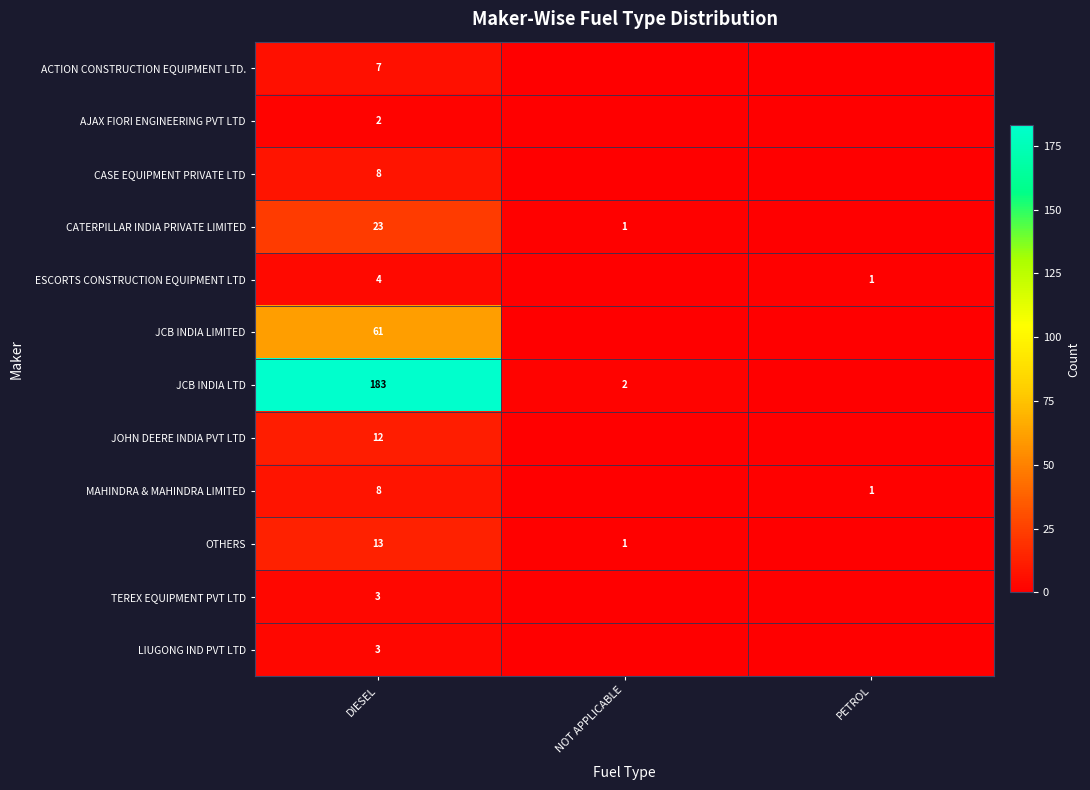

The value of MAHINDRA & MAHINDRA LIMITED at PETROL is 0. True or false?

False